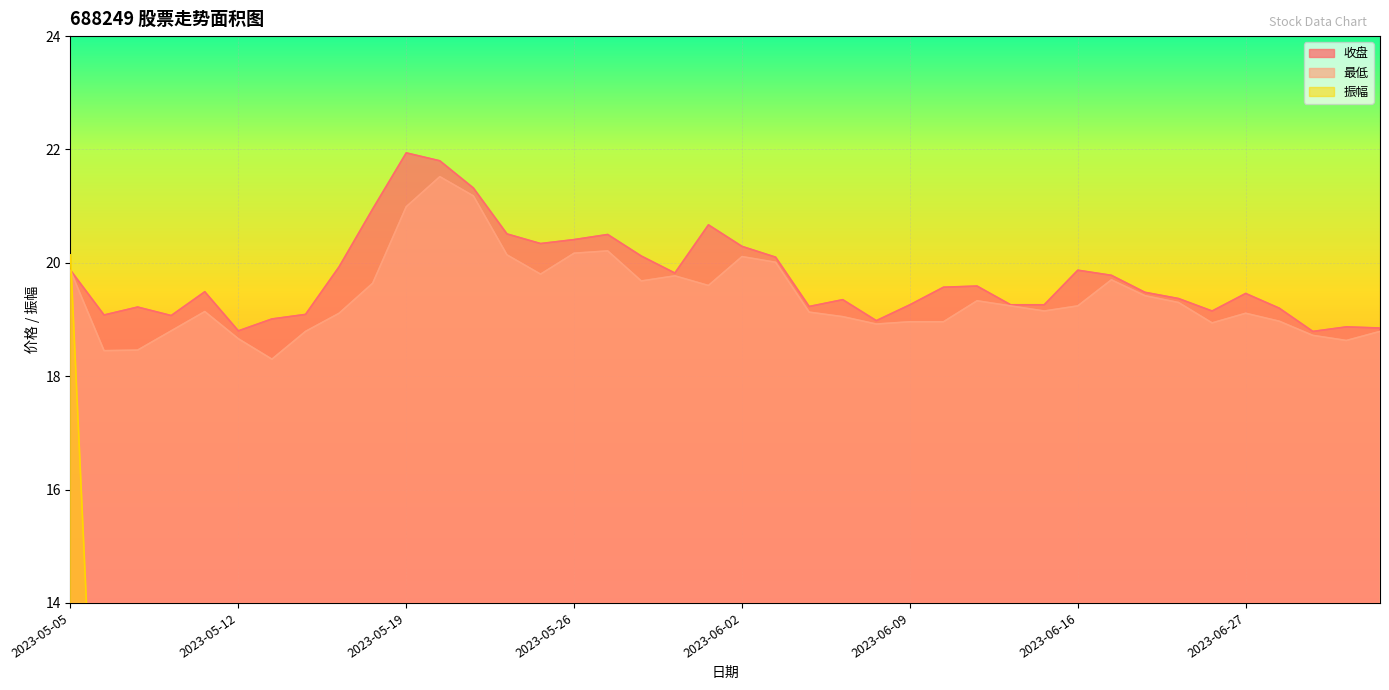

Which category has the highest value across all series?

2023-05-19